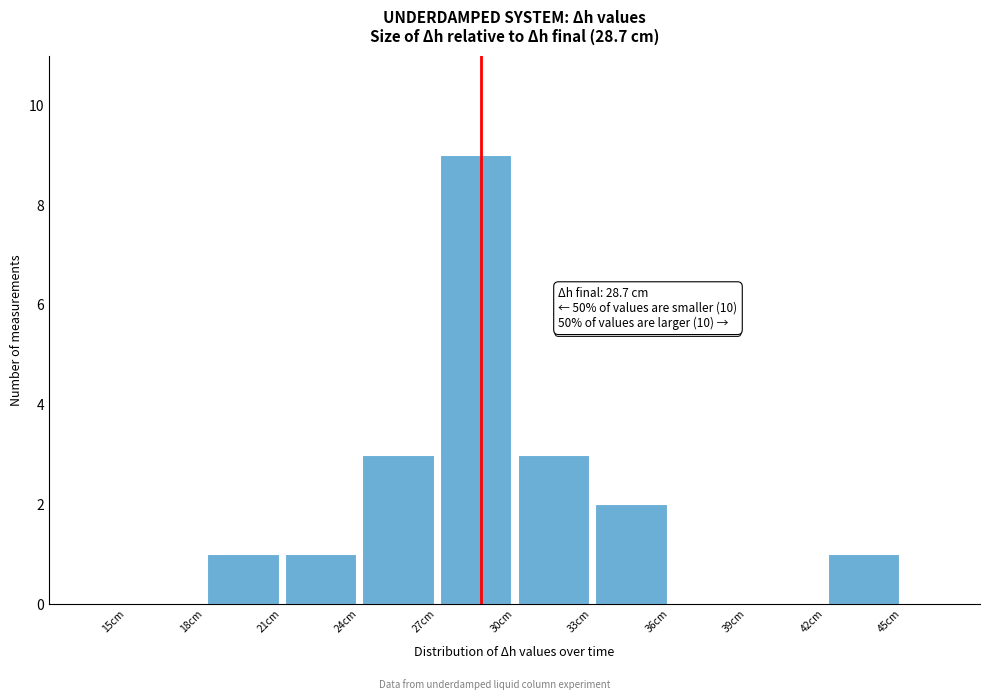

Which range on the x-axis has the tallest bar?

27 to 30